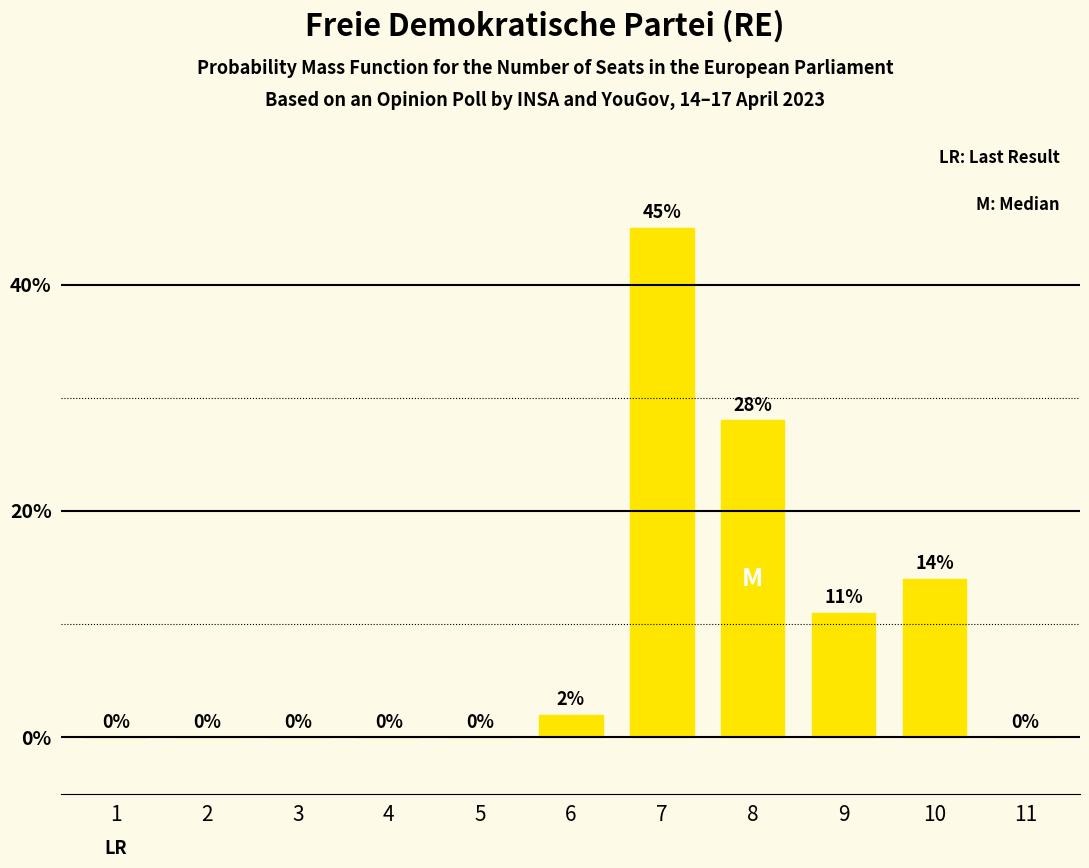

Reading left to right, extract all data points from this chart.

0	0	0	0	0	2	45	28	11	14	0